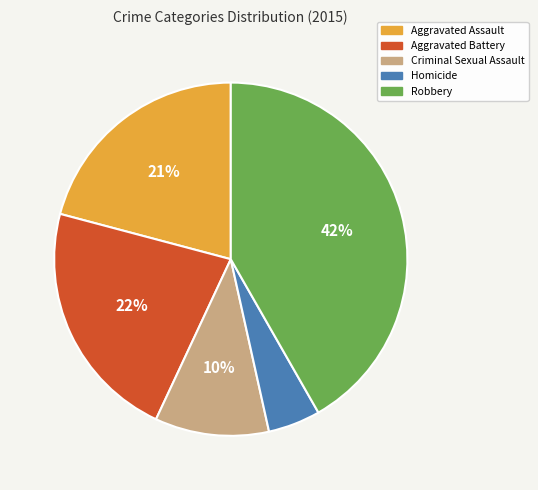

Which slice is the smallest?

Homicide